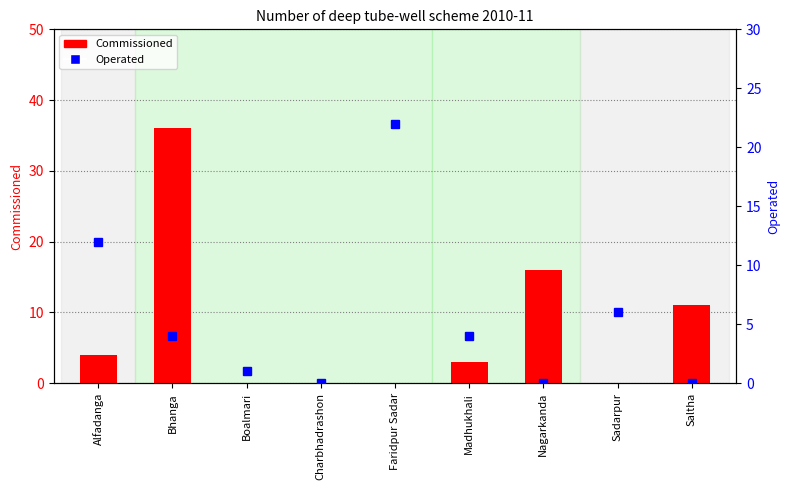

What is the value of the Operated bar at the 8th from the left?

6